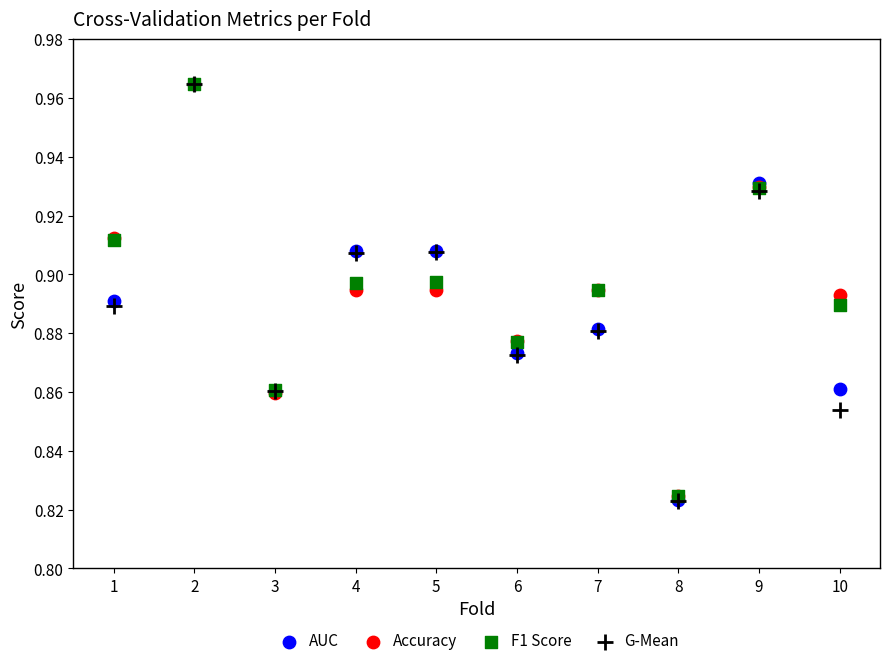

Which series has the widest spread of Y values?

G-Mean